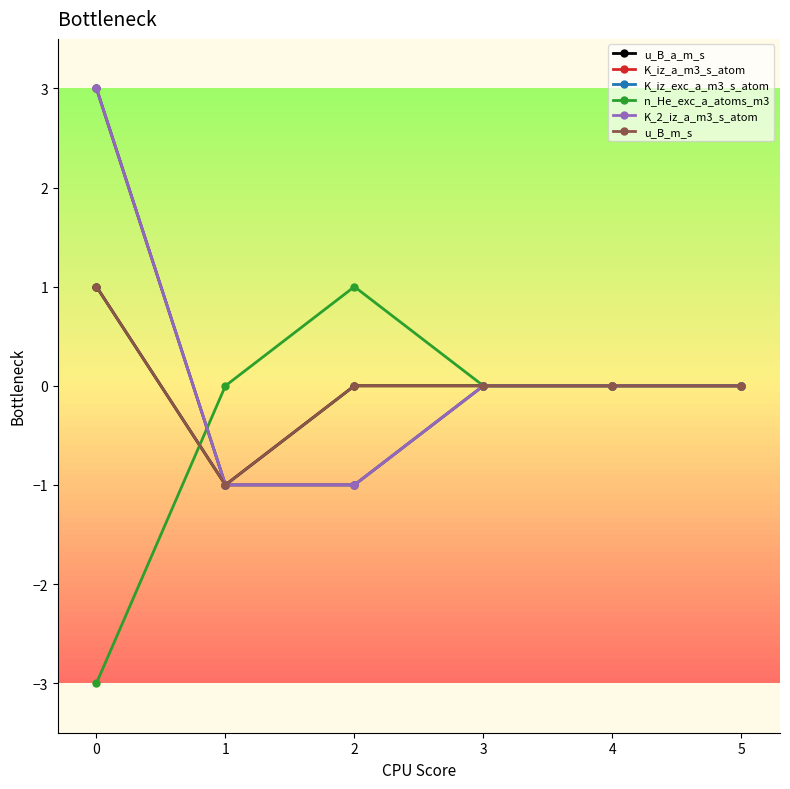

Does the chart have visible grid lines?

No